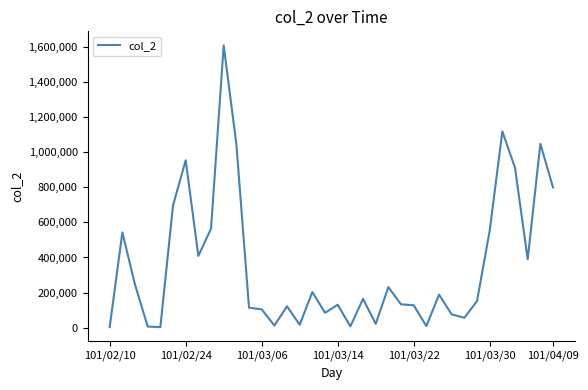

What is the maximum value shown in the chart?

1610760